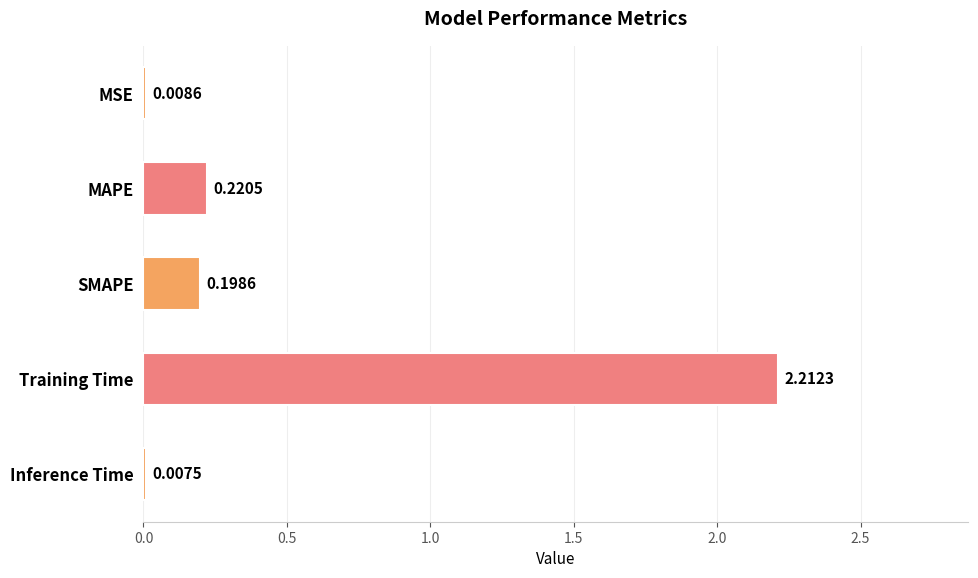

What is the sum of all values?

2.6